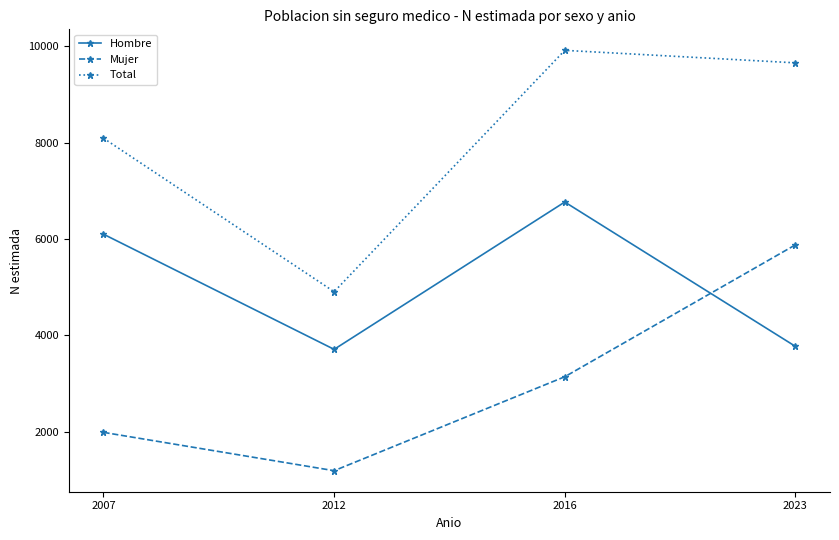

What is the spread (max minus min) of values at 2023?

5879